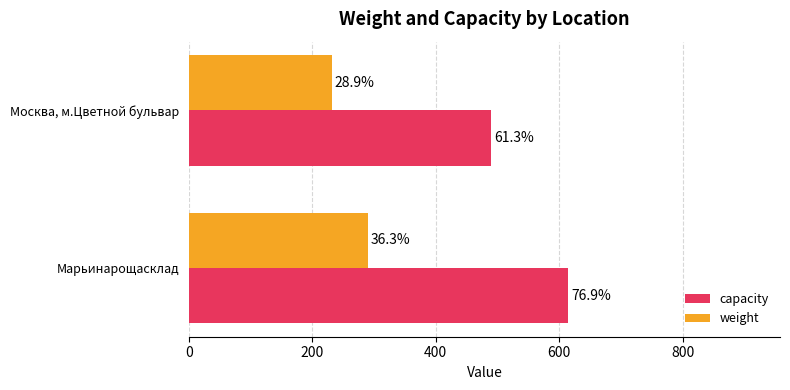

What are all the series names shown in the legend?

capacity, weight